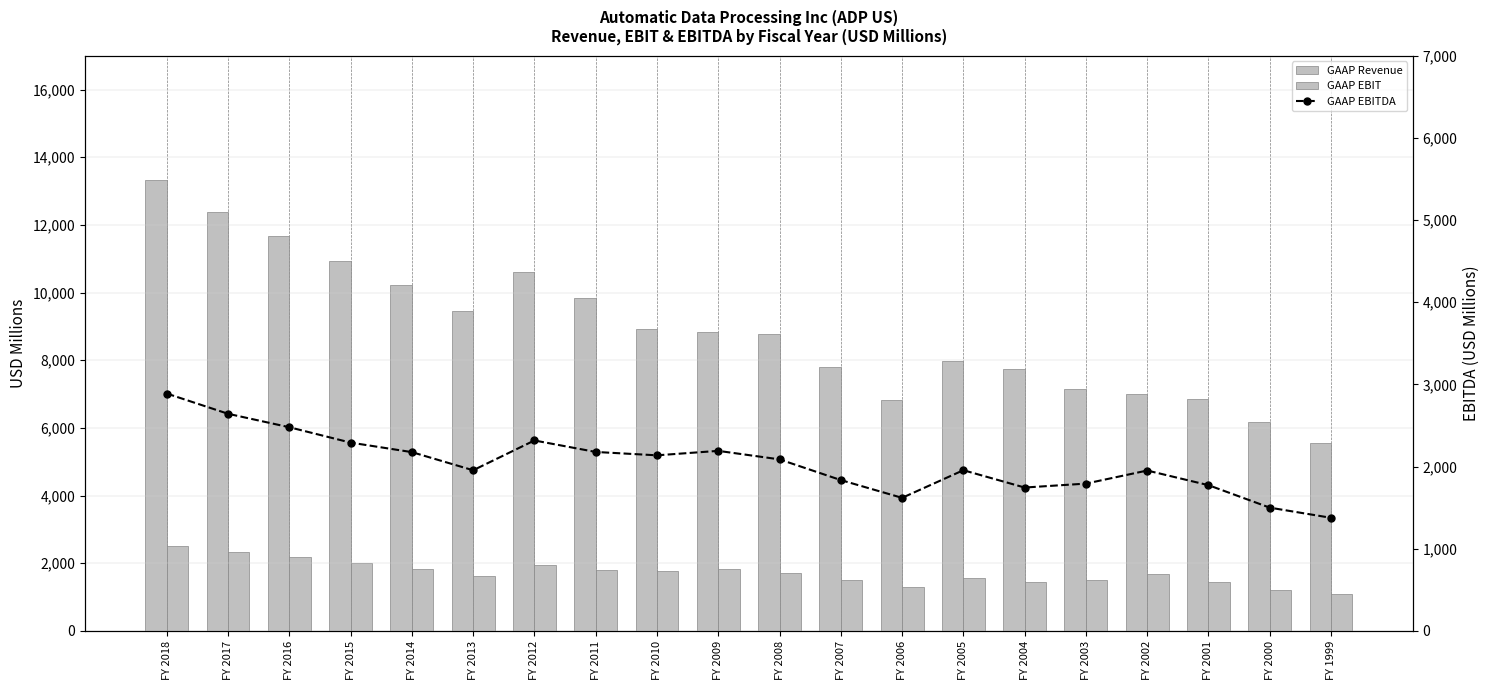

How many values in the GAAP EBITDA series are below 2087?

10